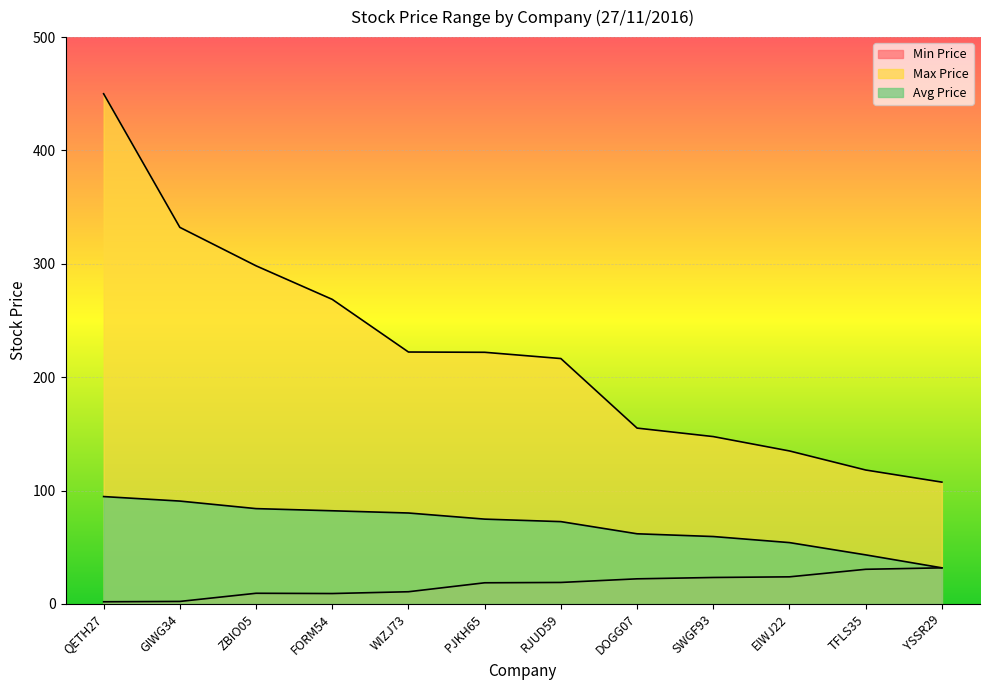

How many lines are shown in the chart?

3